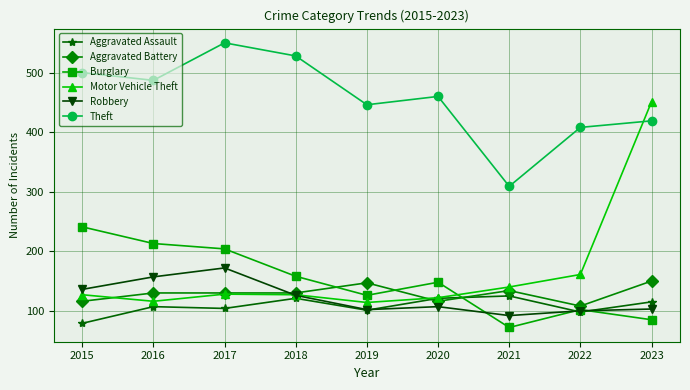

Does the chart have visible grid lines?

Yes